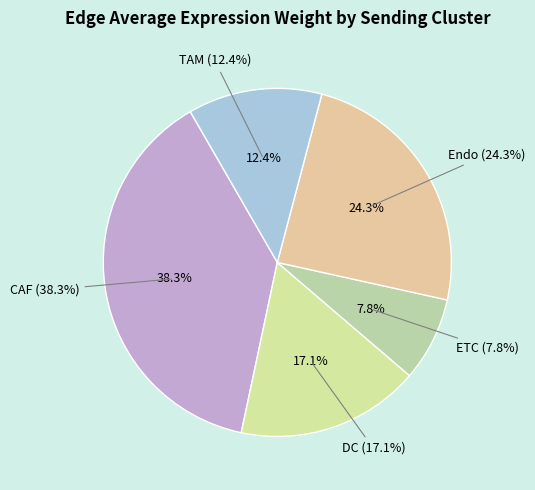

Count the number of slices in the pie.

5